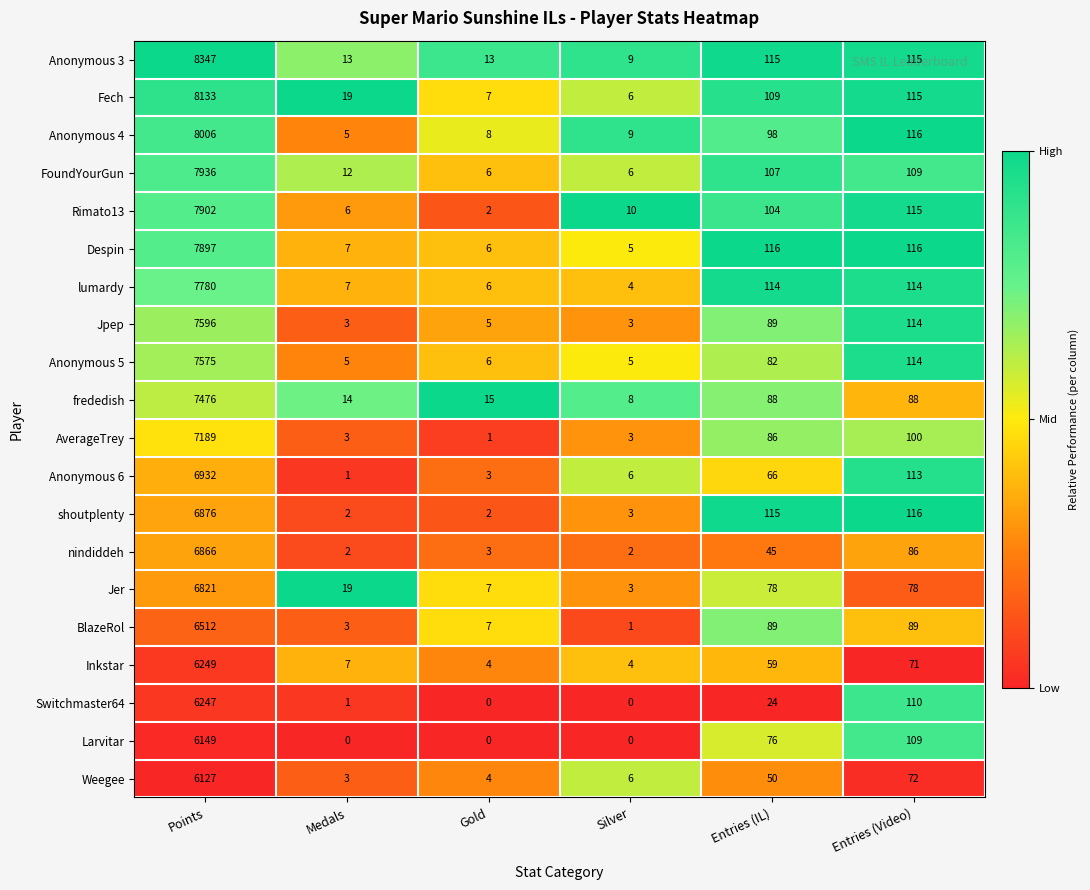

At which label does shoutplenty first exceed 115?

Points